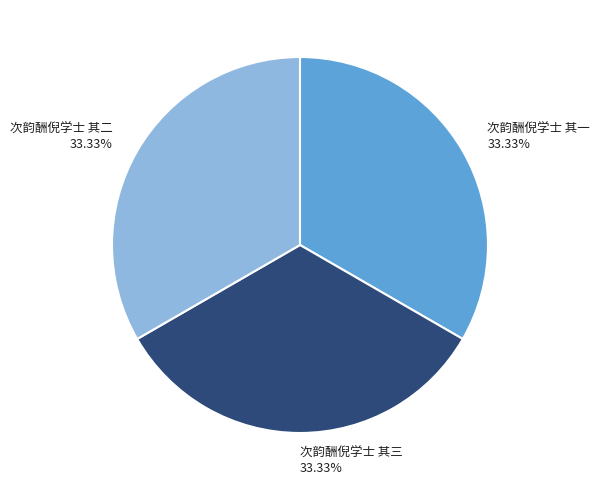

How many segments does this pie chart have?

3